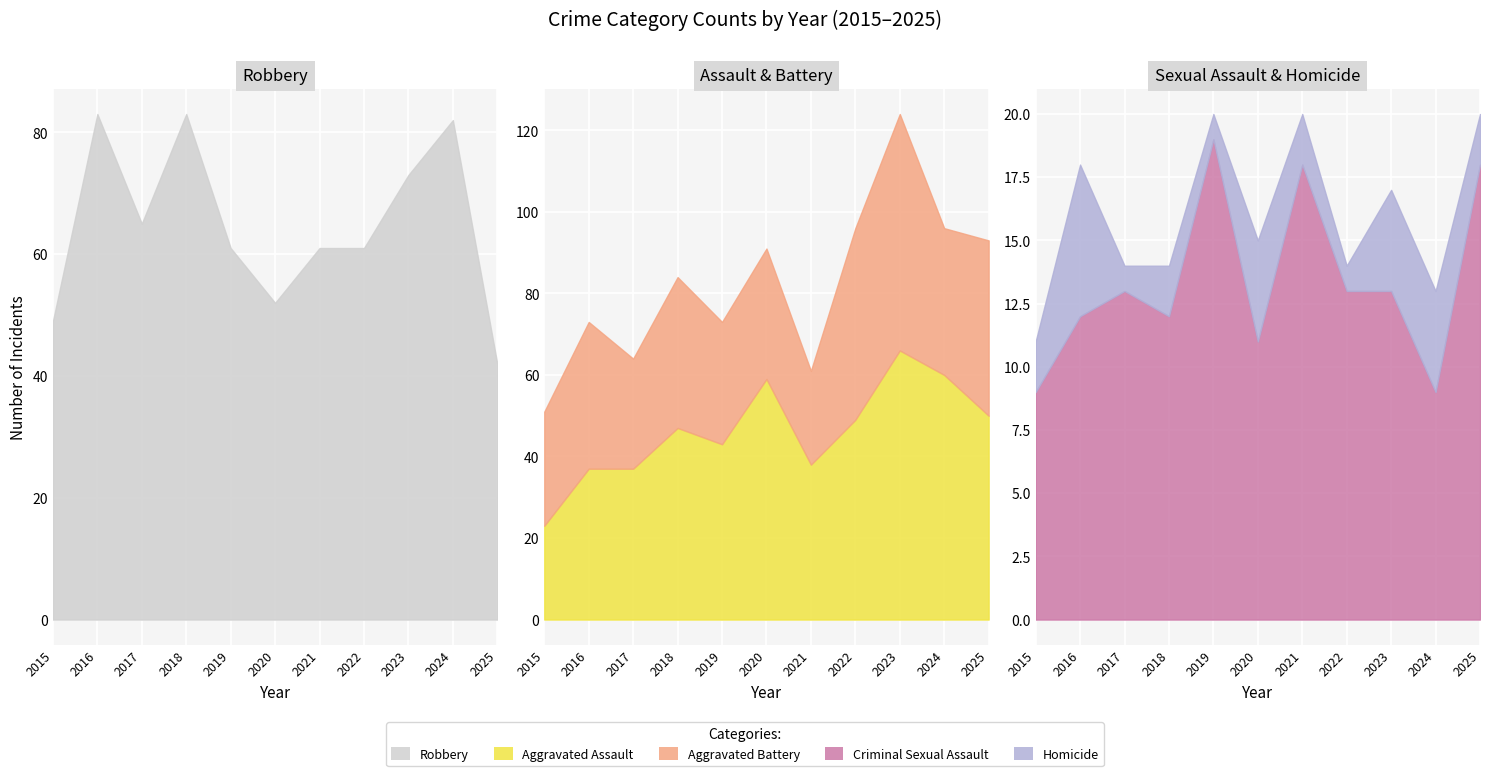

What is the total value across all series at 2020?

158